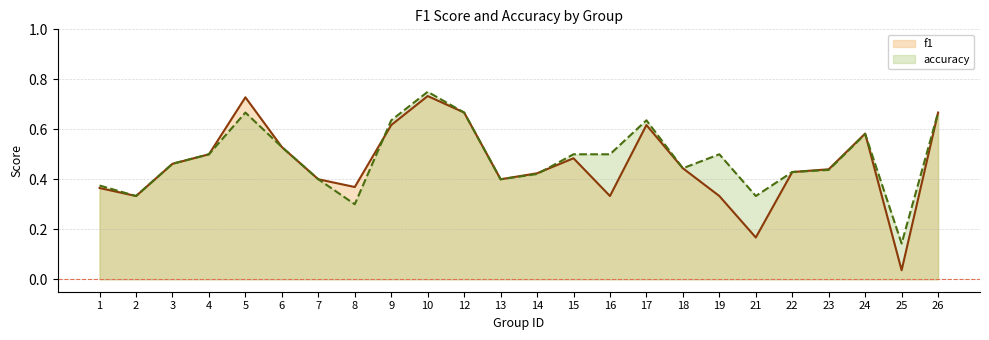

Is it true that f1 equals 0.3 at 16?

True